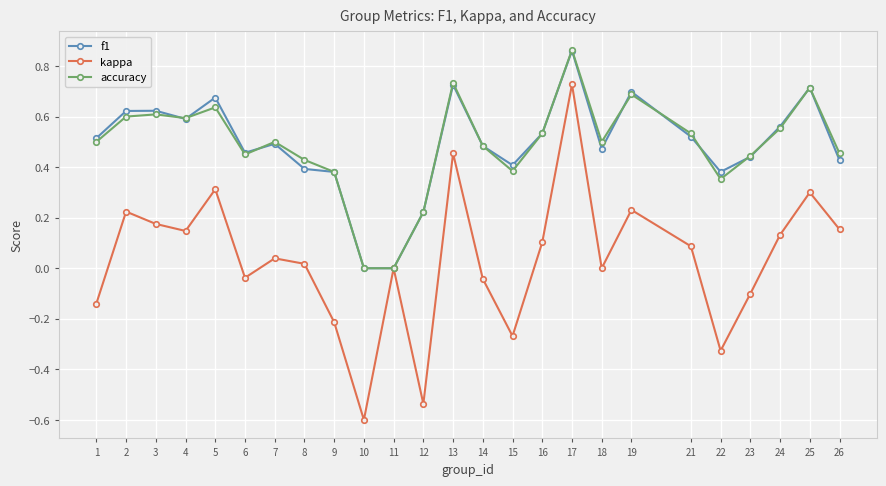

How many interior local peaks does the accuracy series have?

7